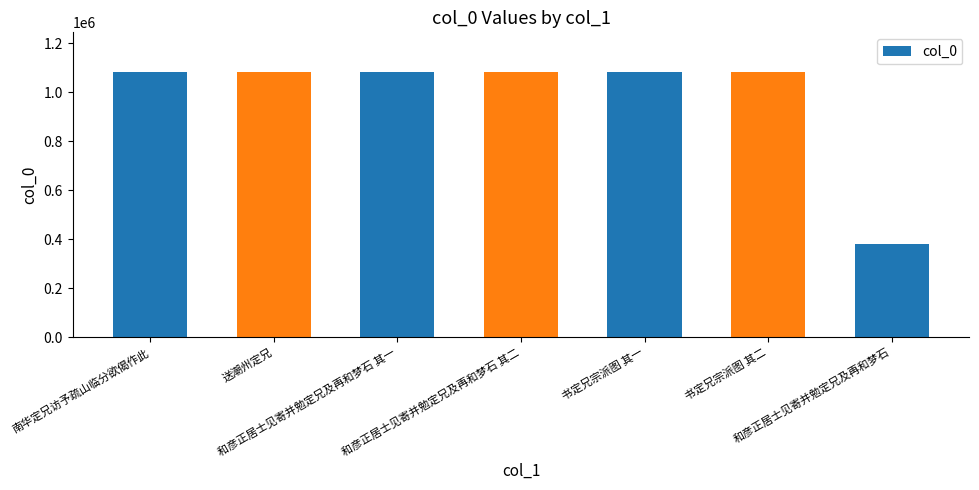

What is the change in value from 南华定兄访予疏山临分欲偈作此 to 和彦正居士见寄并勉定兄及再和梦石 其一?

+15